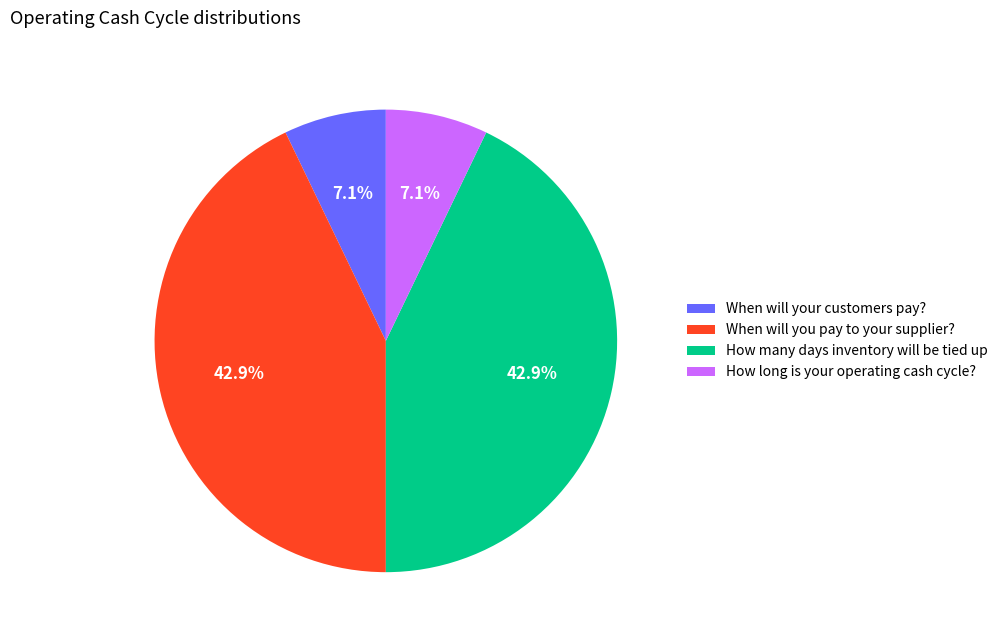

To the nearest percent, what is the combined percentage of When will you pay to your supplier? and How many days inventory will be tied up?

86%